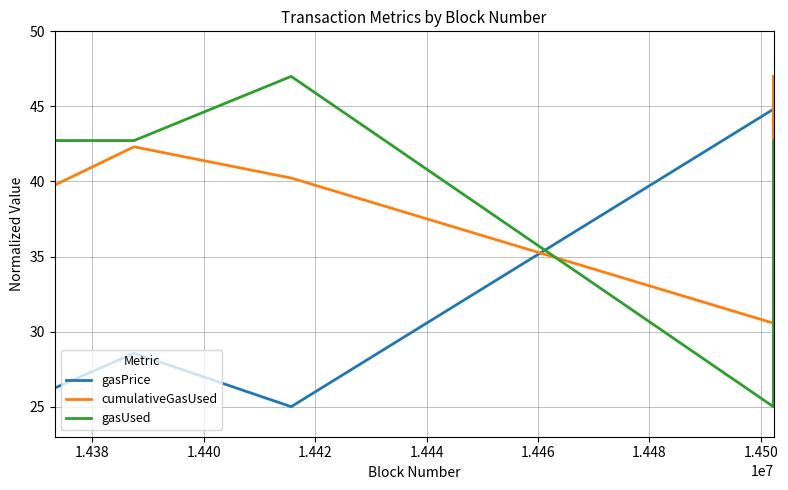

What is the minimum value for gasUsed?

25.0